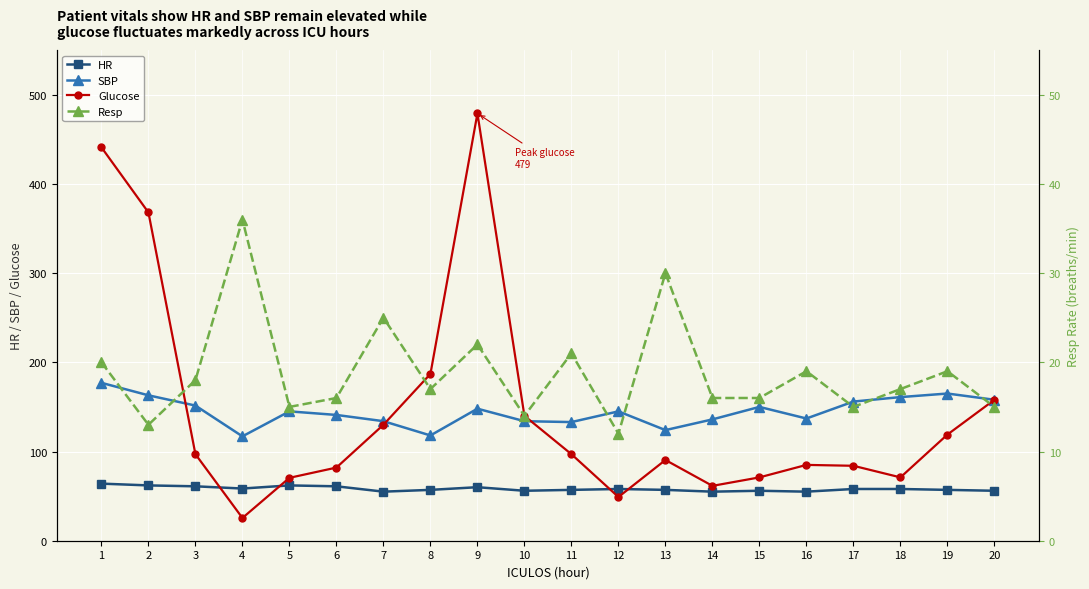

What is the value of the Resp point at the 1st from the left?

20.0